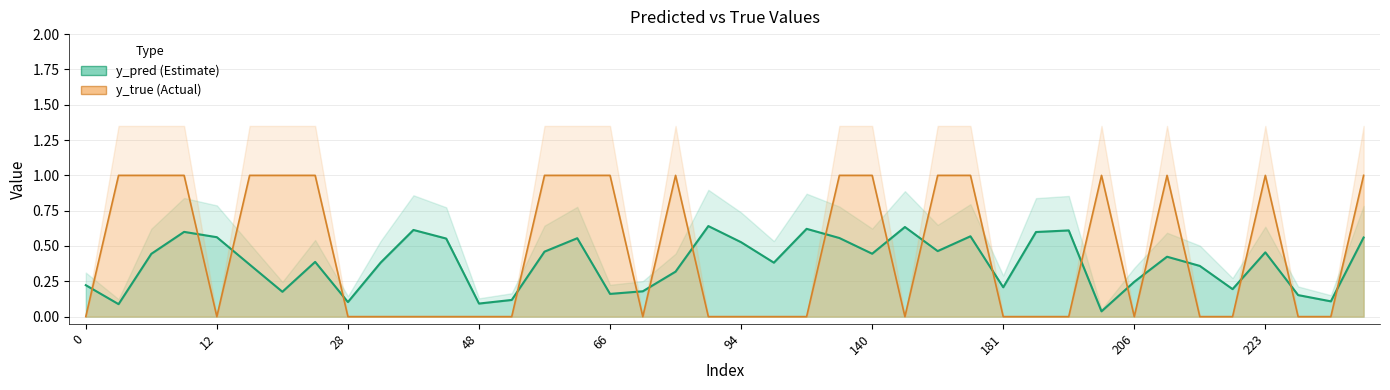

What is the highest value of the y_true series?

1.0